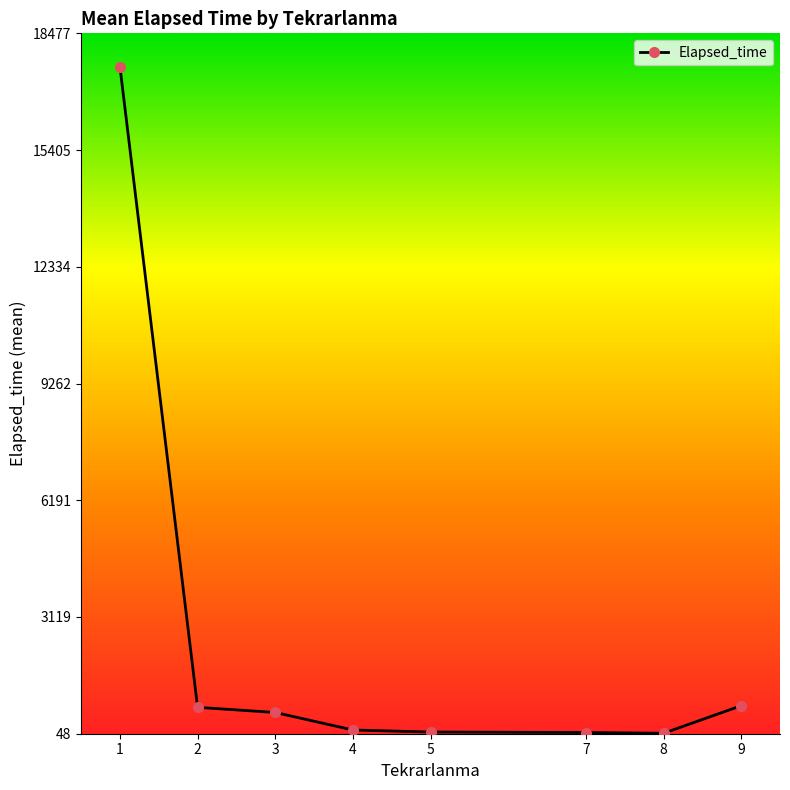

How many values exceed 607?

4